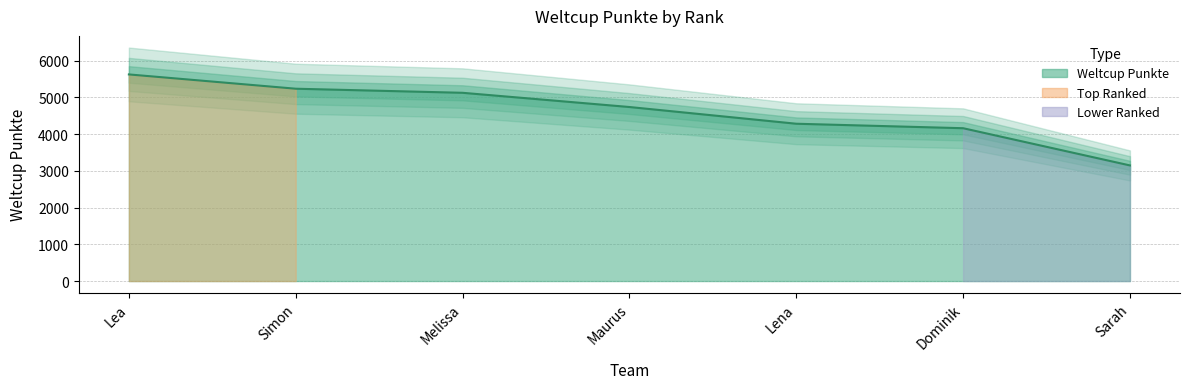

What is the change in value from Melissa to Lena?

-842